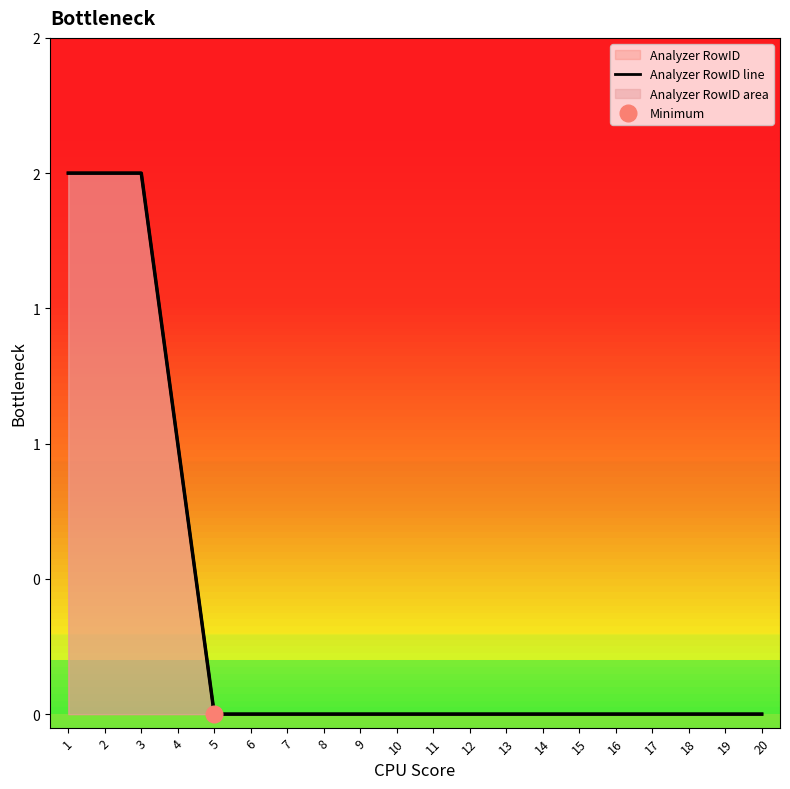

The chart shows a value of 0 at 17. True or false?

True